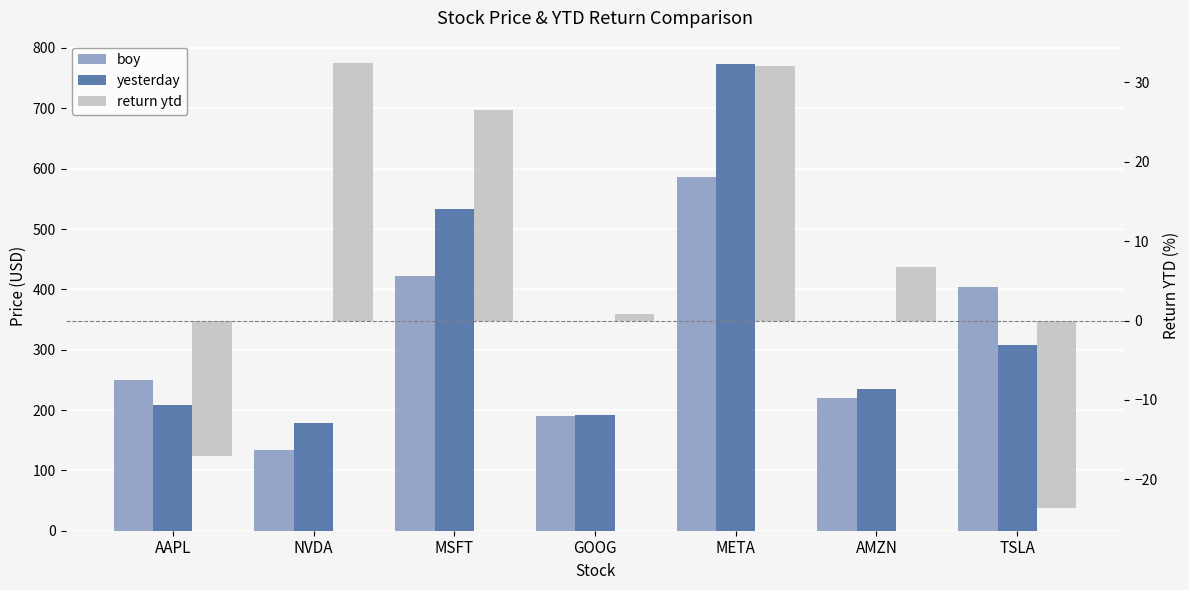

What are all the series names shown in the legend?

boy, yesterday, return ytd